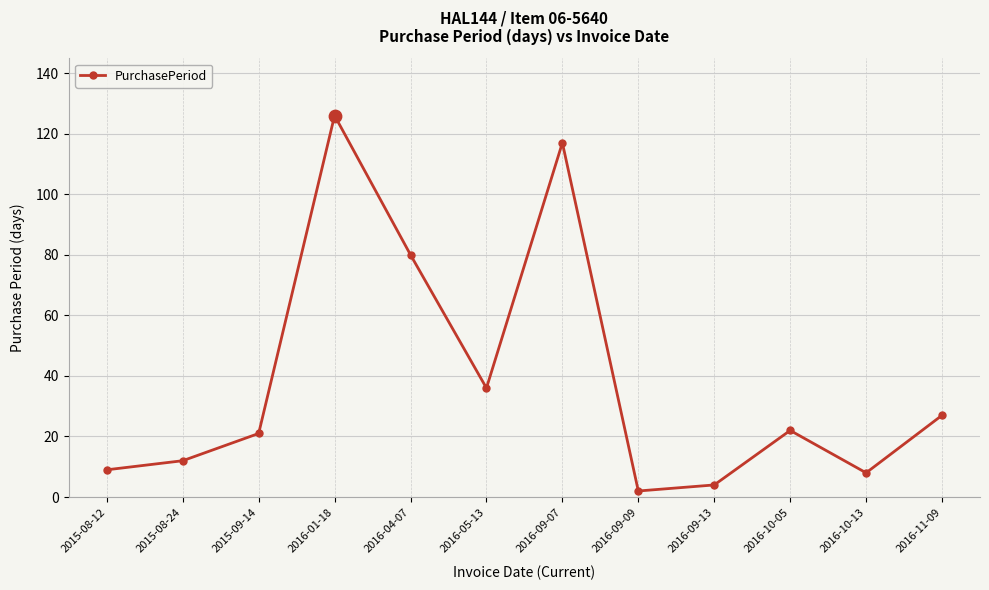

What is the ratio of the value at 2016-09-13 to the value at 2016-05-13?

0.1